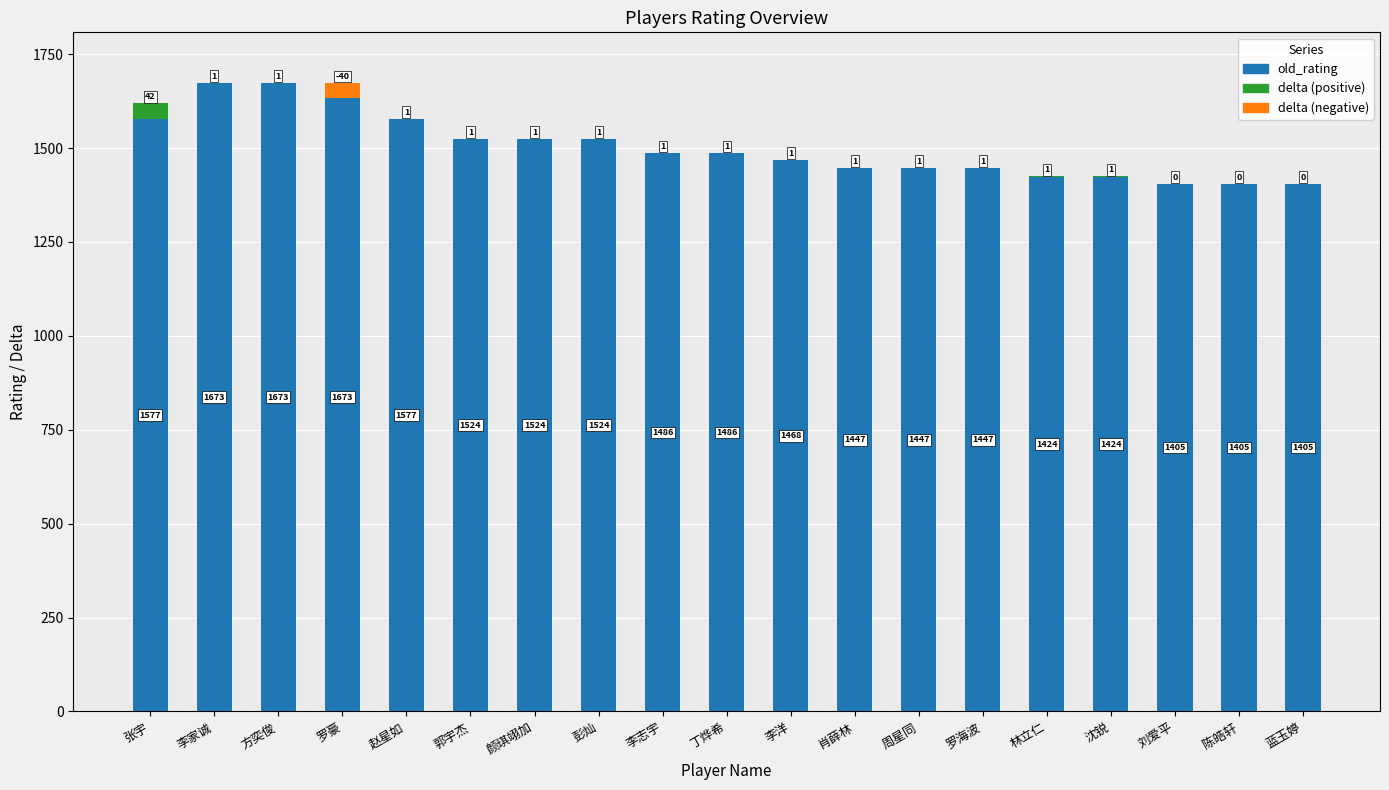

What is the change in value from 方奕俊 to 丁烨希?

-187